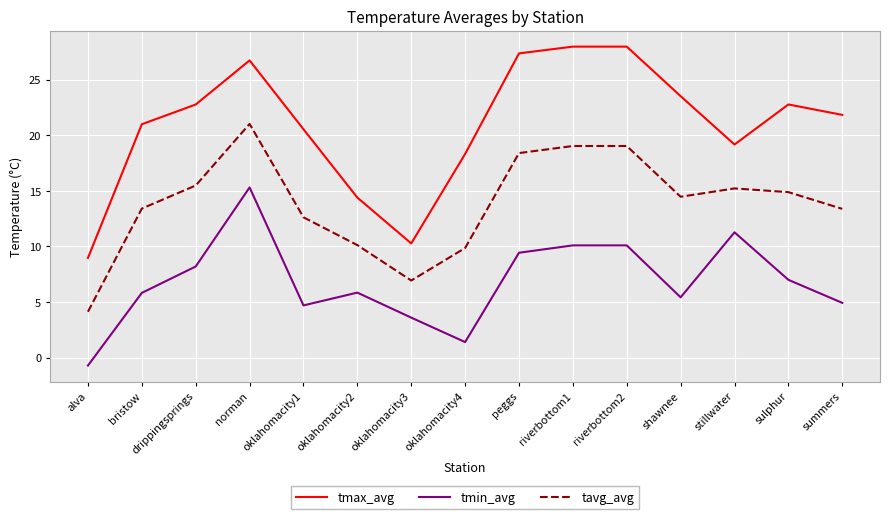

Which series has the largest total across all categories?

tmax_avg